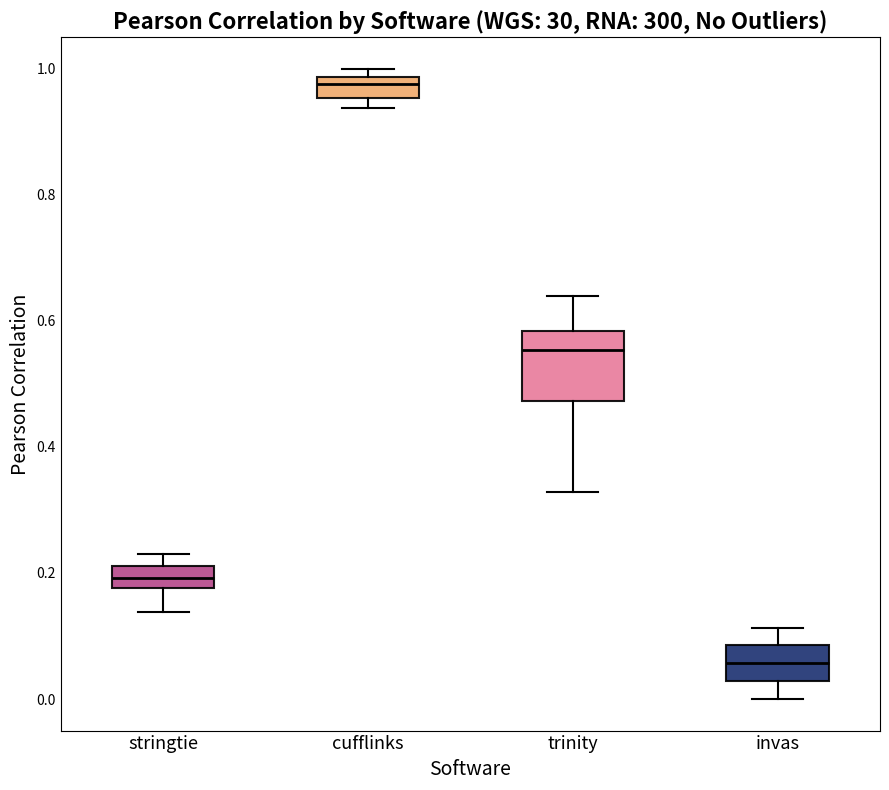

Reading left to right, read every box against the y-axis: the position of its median line, the range the box covers, and the ends of its whiskers. The values are not printed on the chart, so give them approximately, as read against the axis.

stringtie: median 0.20, box 0.18 to 0.22, whiskers 0.14 to 0.24
cufflinks: median 0.98 (inside the box), box 0.96 to 0.98, whiskers 0.94 to 1.00
trinity: median 0.56, box 0.48 to 0.58, whiskers 0.32 to 0.64
invas: median 0.06, box 0.02 to 0.08, whiskers 0.00 to 0.12